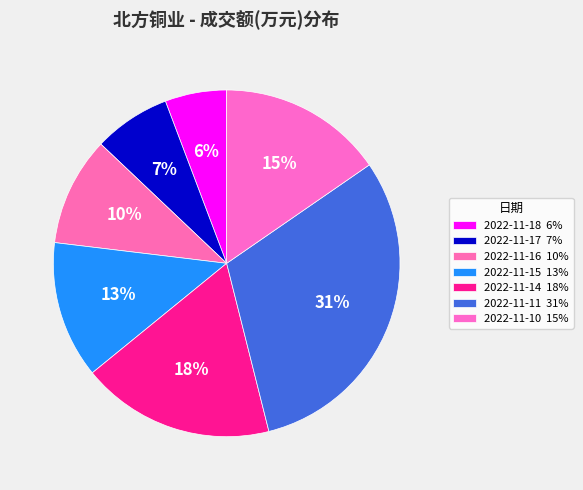

How many slices are in this pie chart?

7